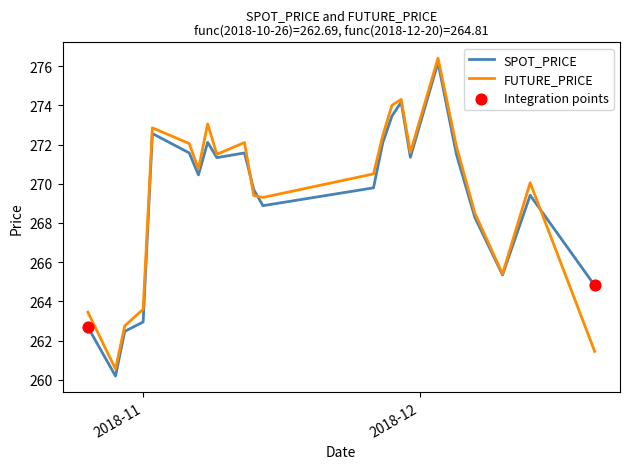

What is the smallest value displayed?

260.2